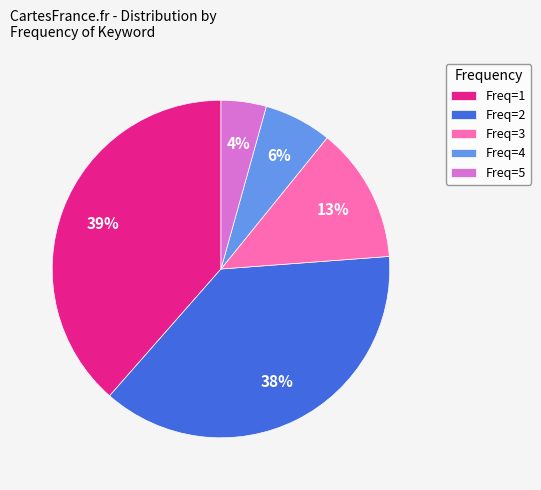

Combined, do Freq=2 and Freq=1 account for over 50%?

Yes